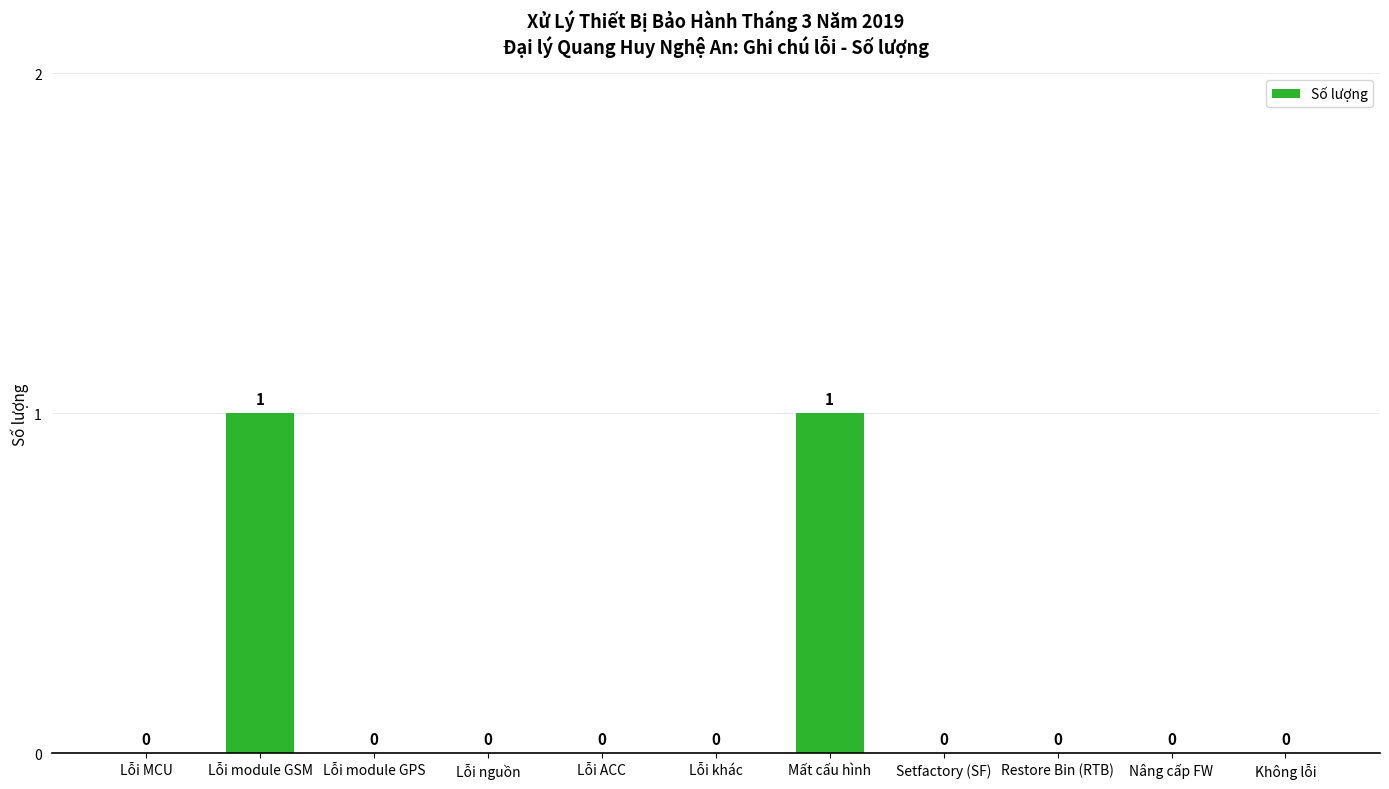

Which has a higher value, Restore Bin (RTB) or Lỗi module GSM?

Lỗi module GSM